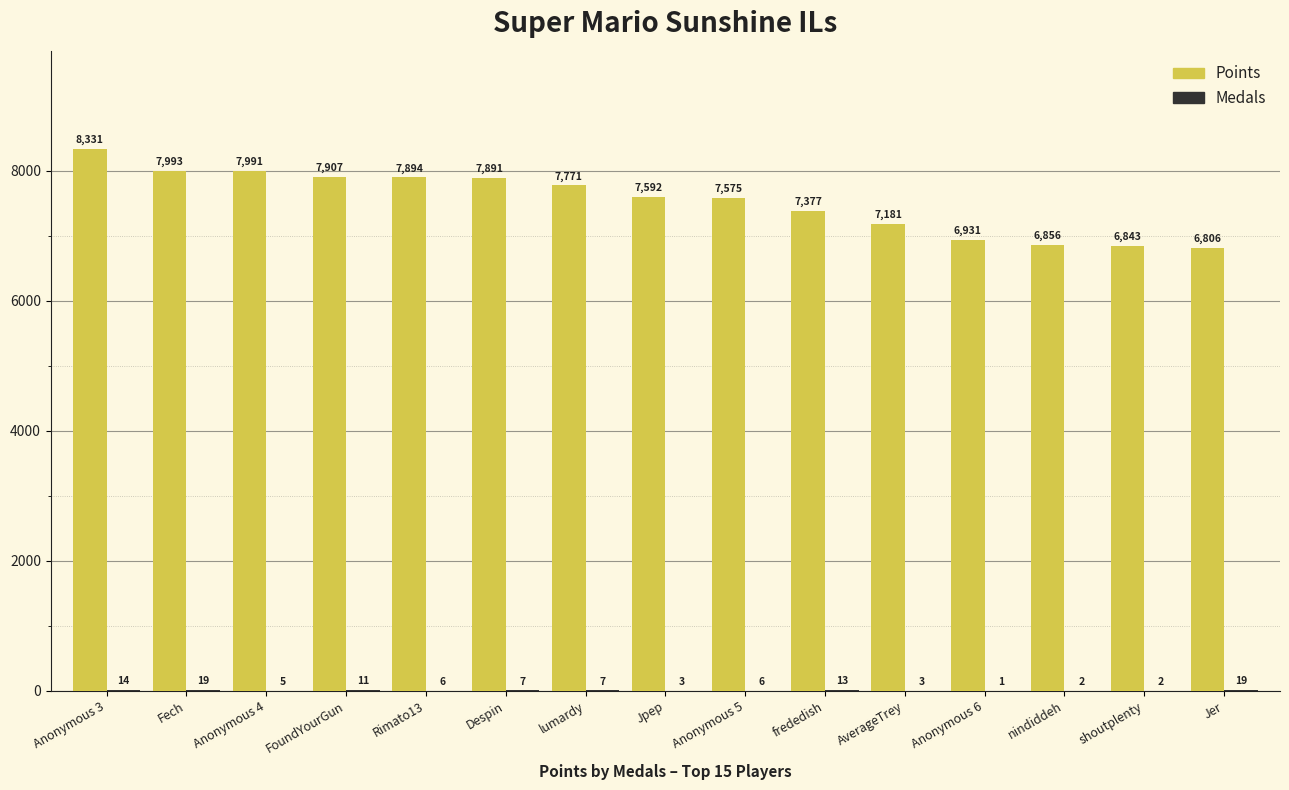

Is it true that Points equals 7891 at Despin?

True